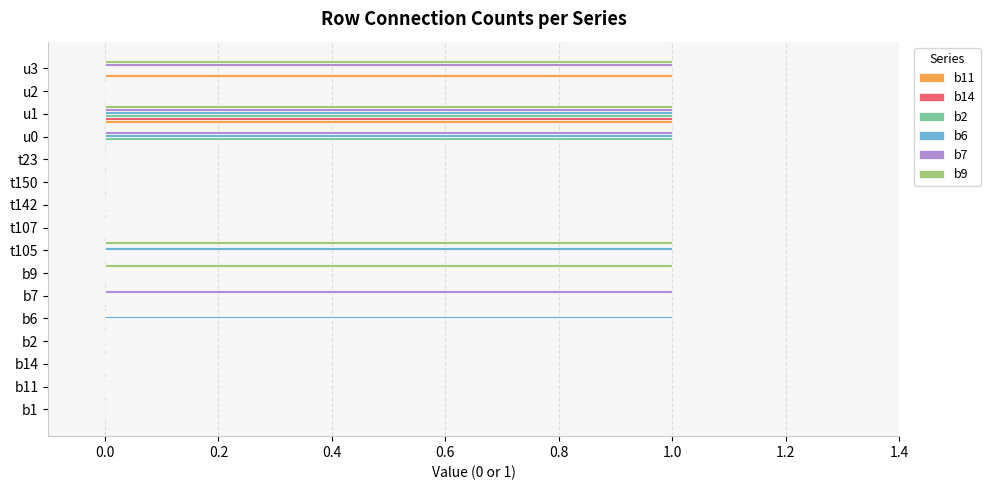

At which category is the sum across all series the highest?

u1